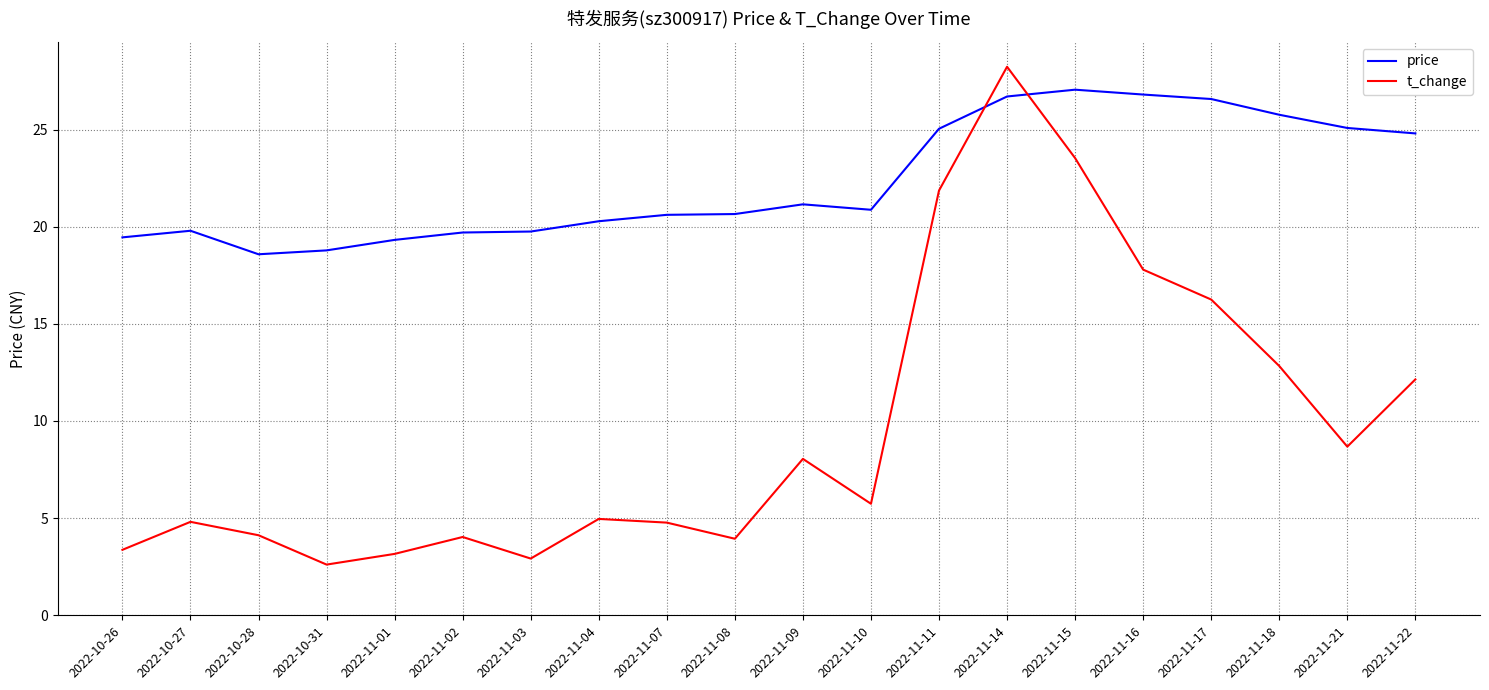

What value does the t_change series have at 2022-10-28?

4.1